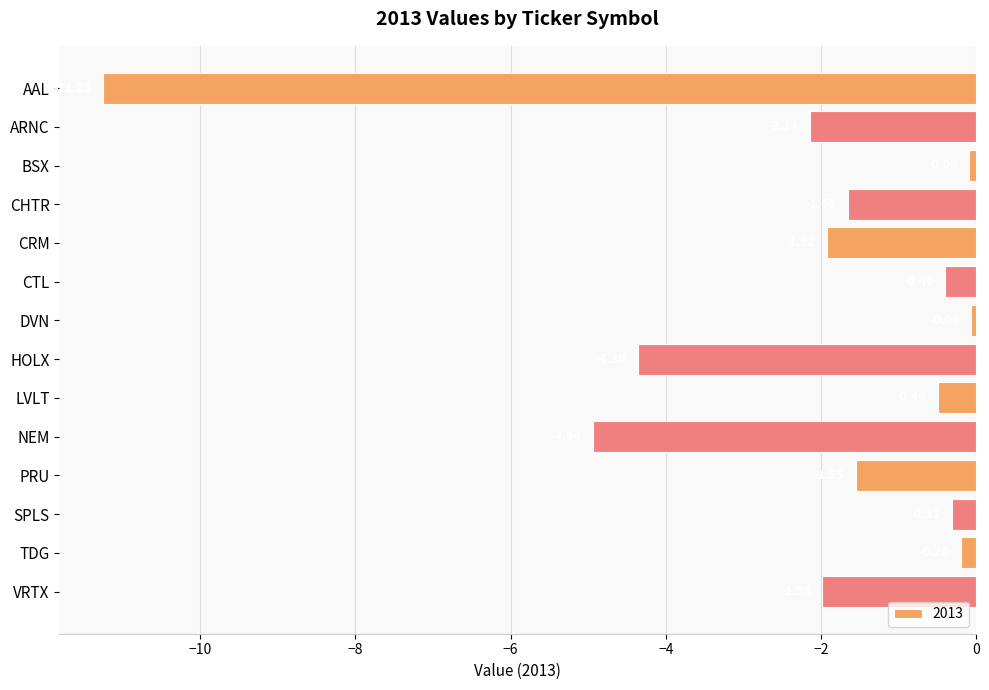

Which has a higher value, CTL or AAL?

CTL